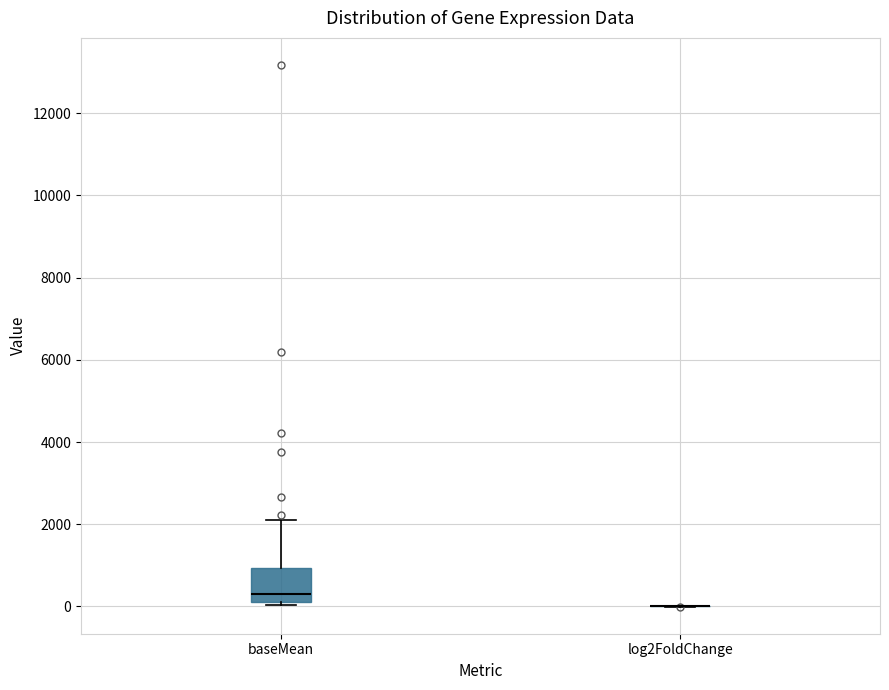

Reading left to right, transcribe this box plot: for each box, give where its median line is, the range the box spans, and where its two whiskers end, as read against the y-axis. The values are not printed on the chart, so give them approximately, as read against the axis.

baseMean: median 400, box 200 to 1000, whiskers 0 to 2200
log2FoldChange: box collapsed to a line at 0, whiskers 0 to 0